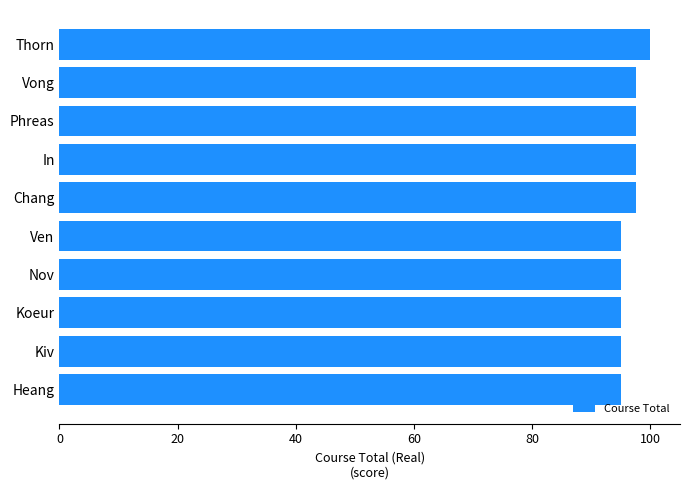

What is the difference between the maximum and minimum values?

5.0